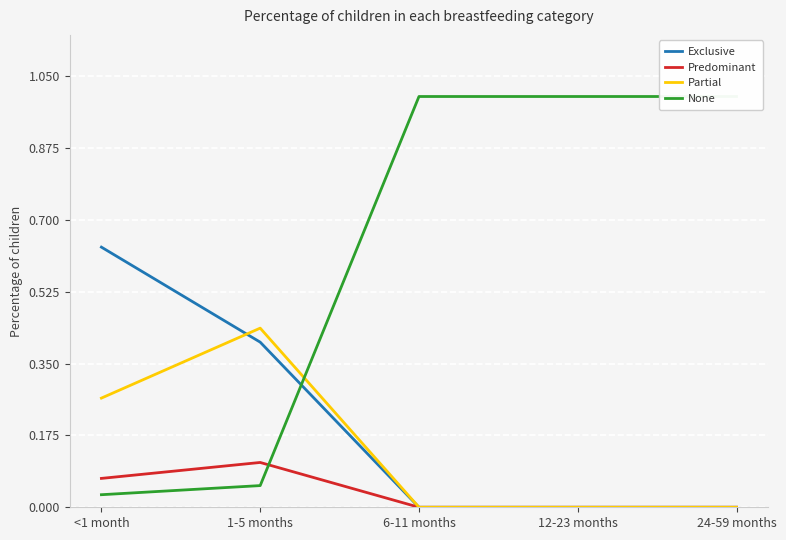

Which label corresponds to the largest value in the chart?

6-11 months